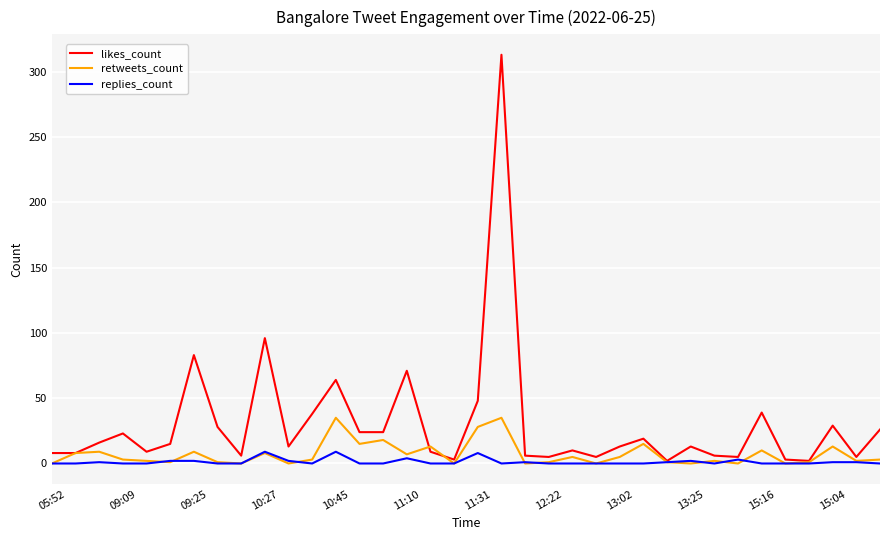

Which series ends up on top after the final intersection of likes_count and retweets_count?

likes_count